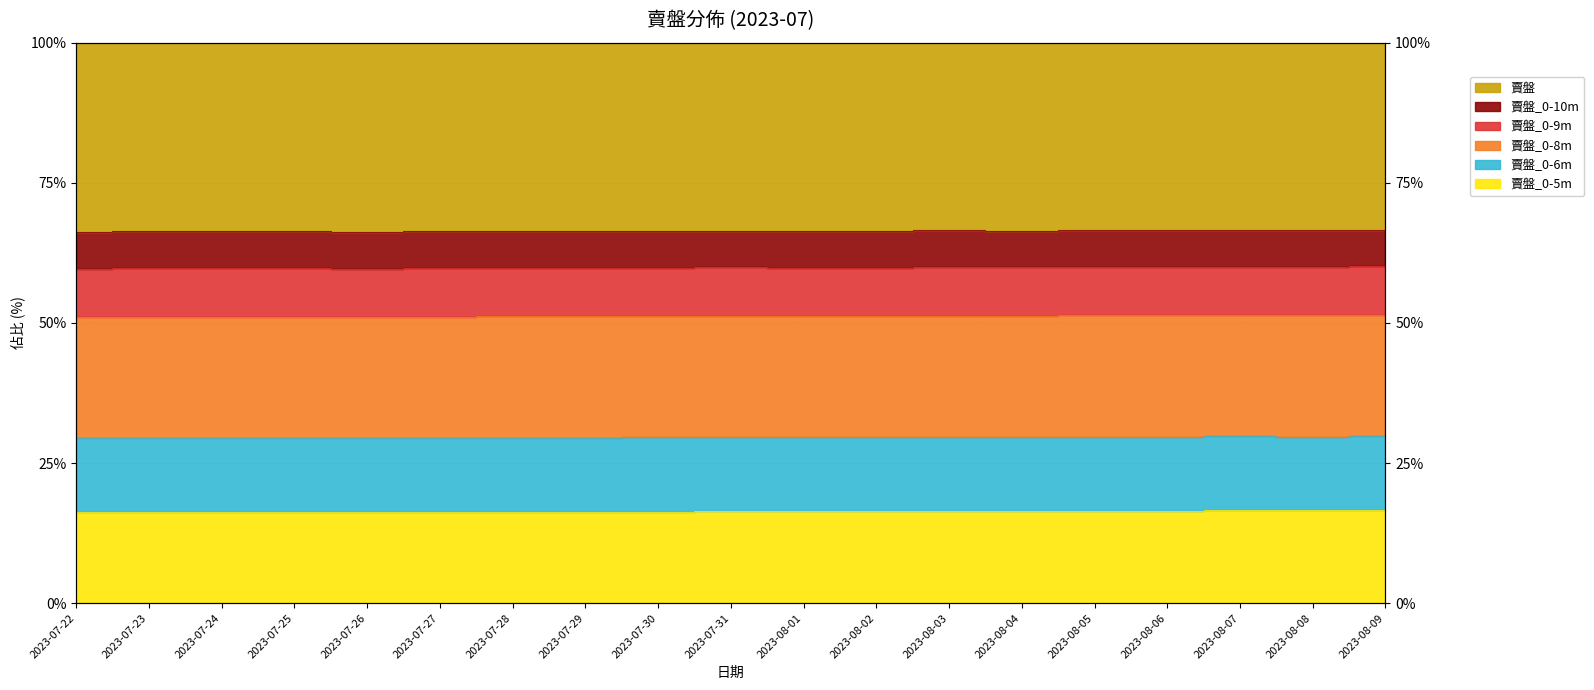

True or false: 賣盤_0-5m and 賣盤_0-8m intersect in this chart.

False